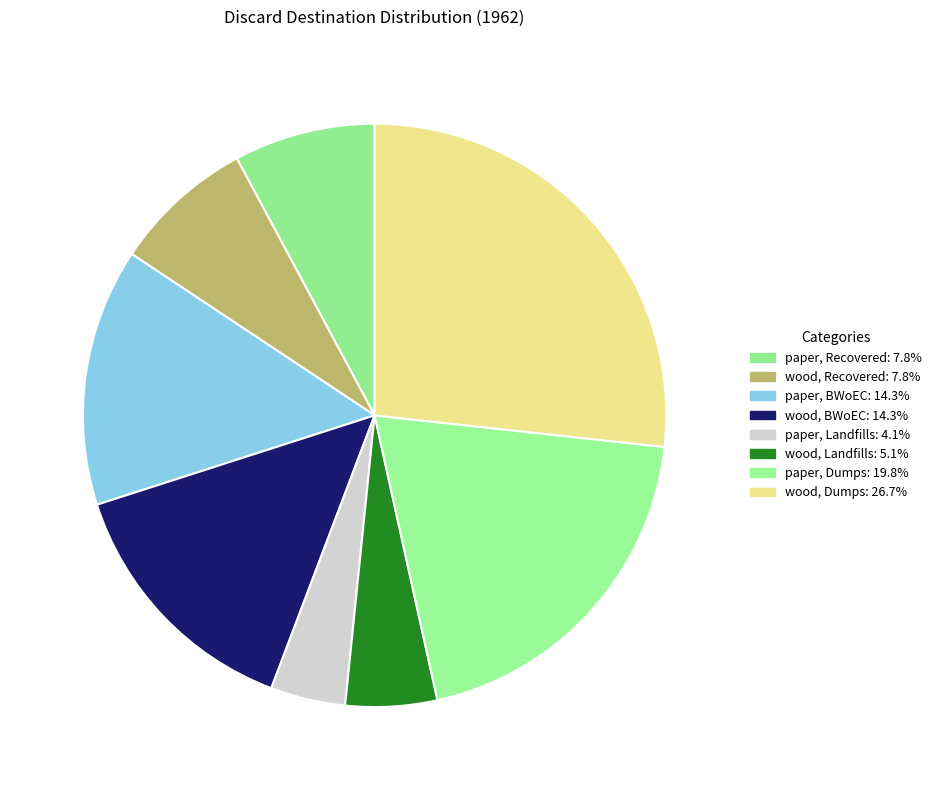

How many segments does this pie chart have?

8